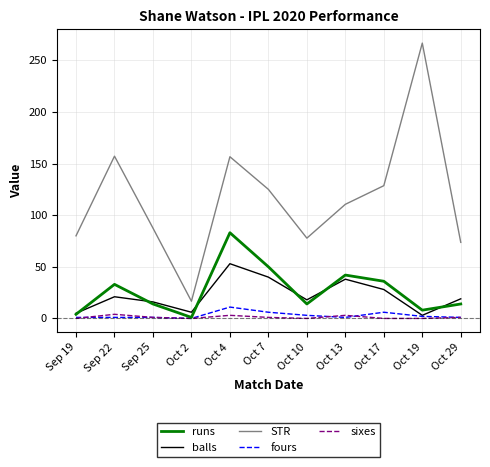

True or false: runs and STR intersect in this chart.

False